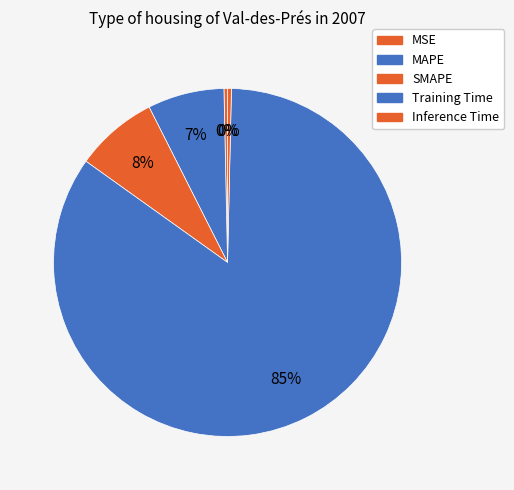

What is the majority slice?

Training Time